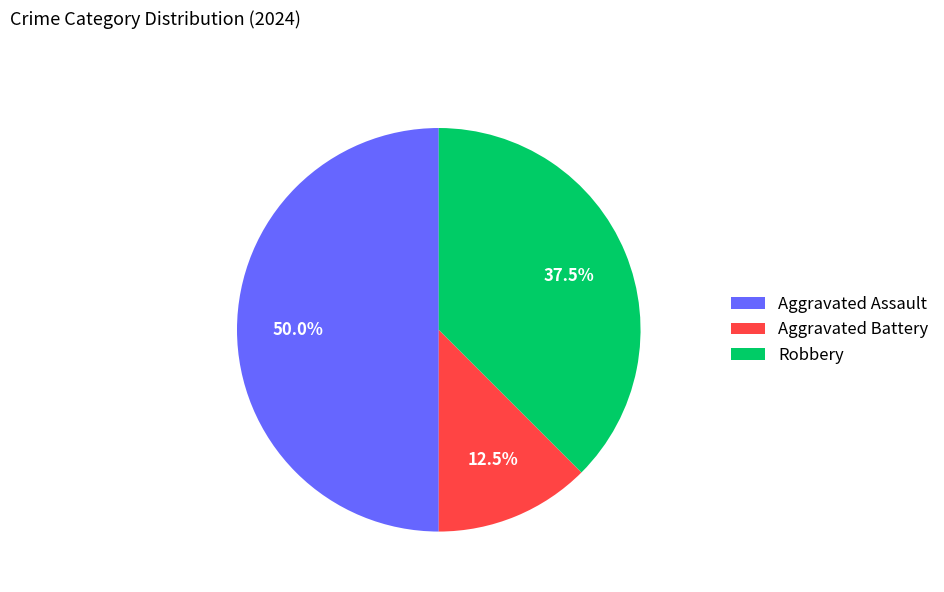

Does Aggravated Battery account for over 50% of the chart?

No